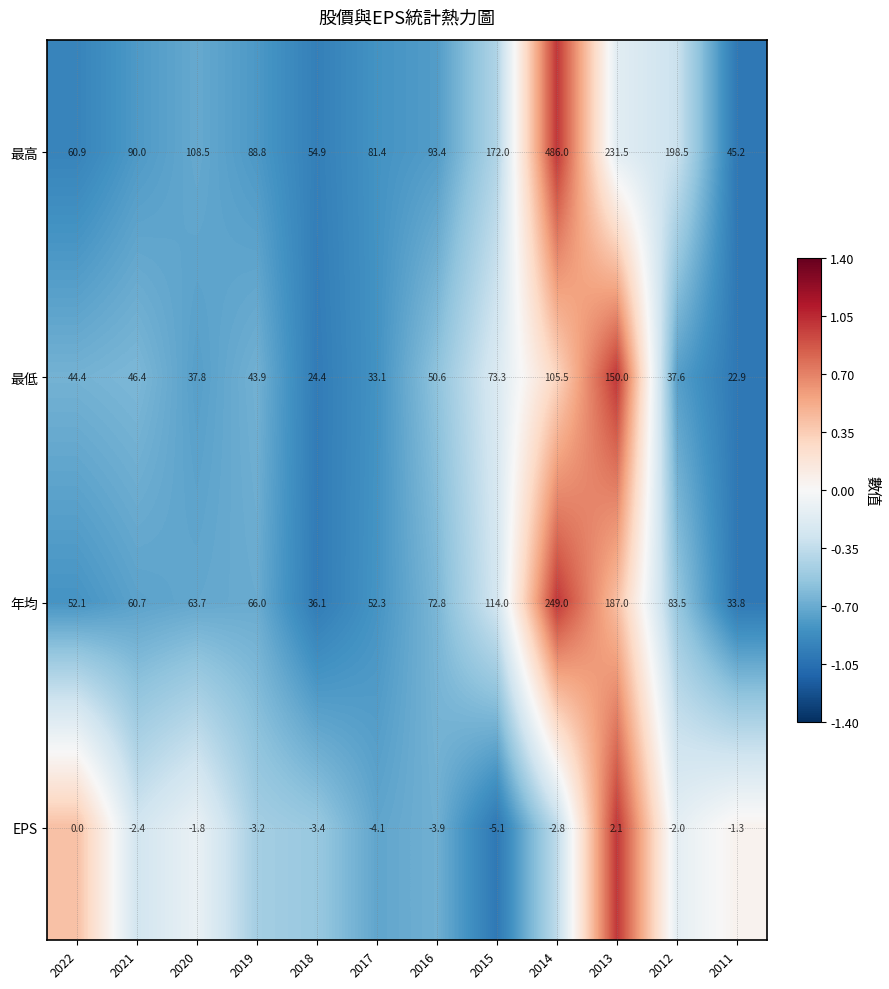

Which series has the largest total across all categories?

最高